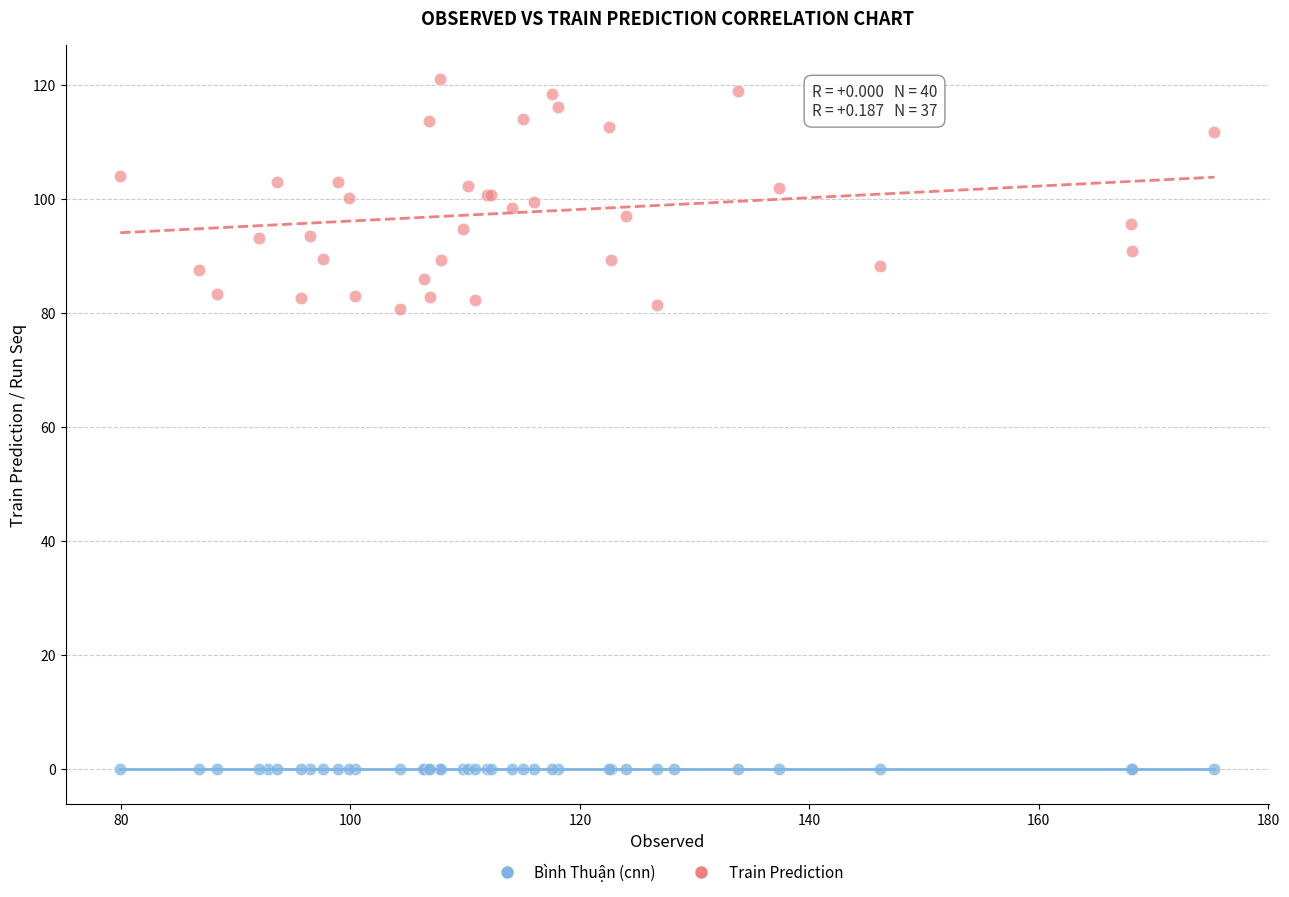

Which series contains the highest Y value?

Train Prediction